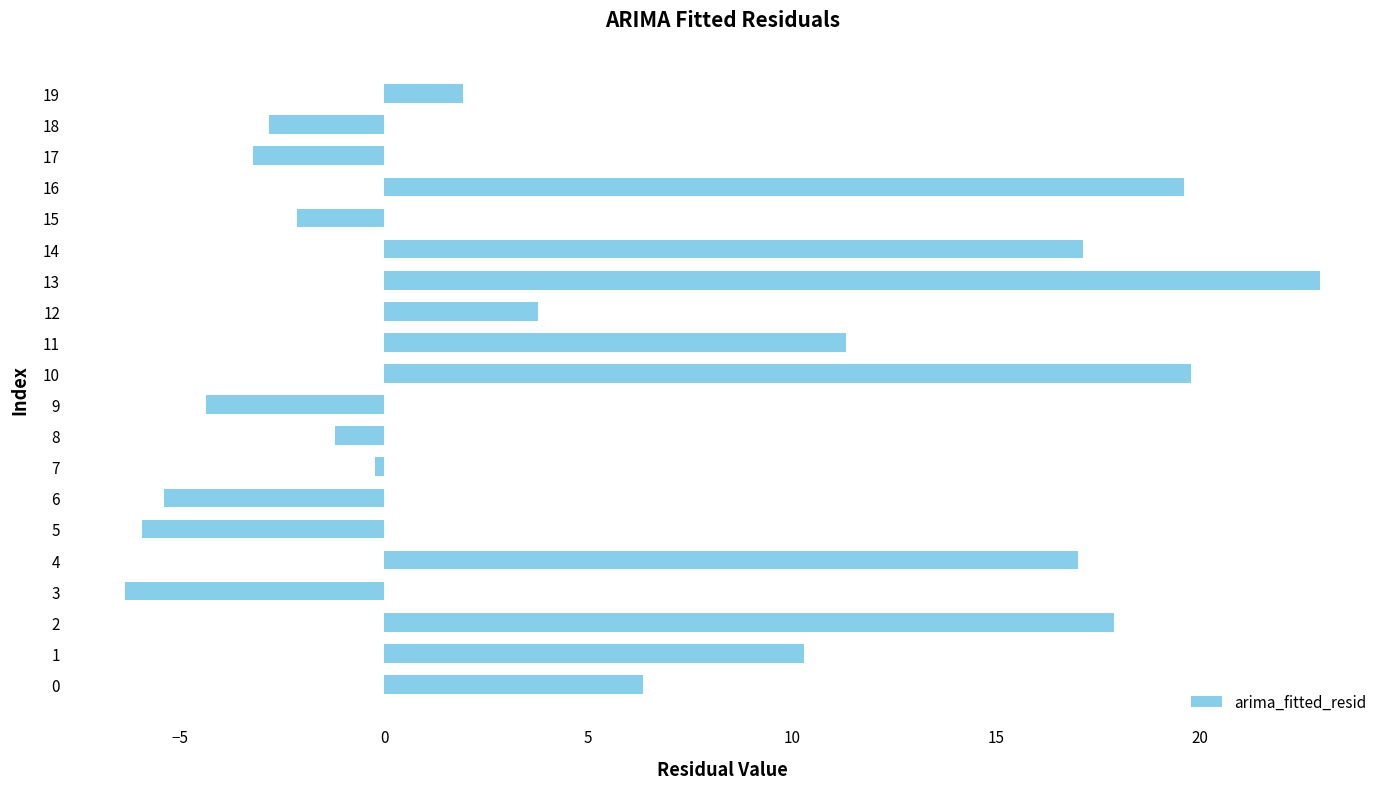

At which category does the chart reach its peak across all series?

13